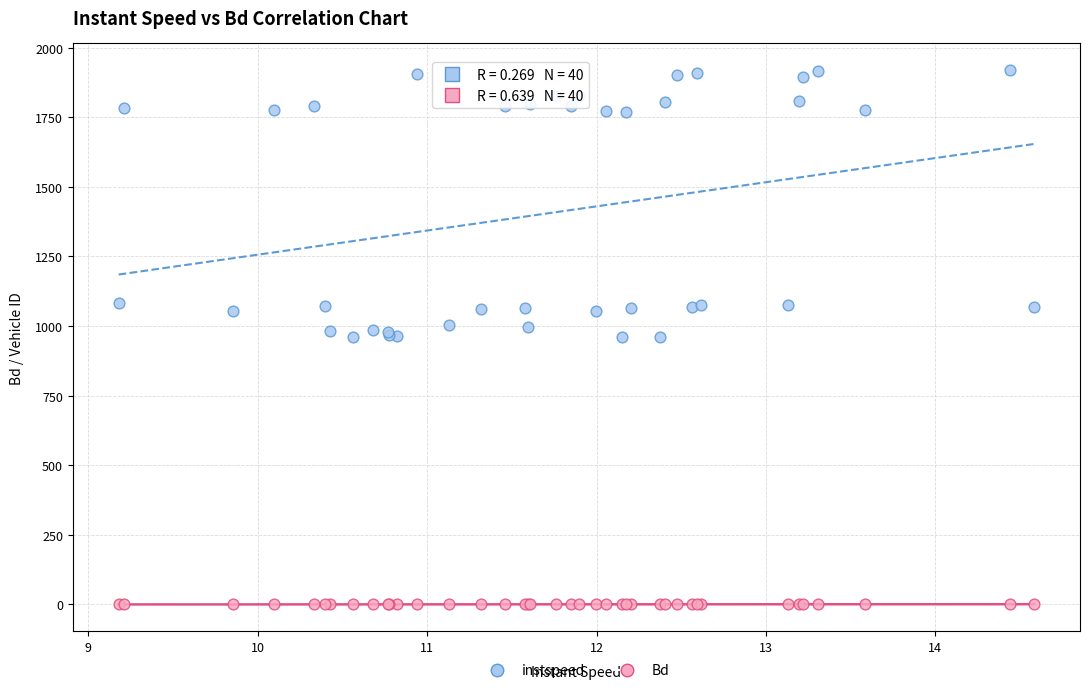

Which series contains the highest Y value?

instspeed